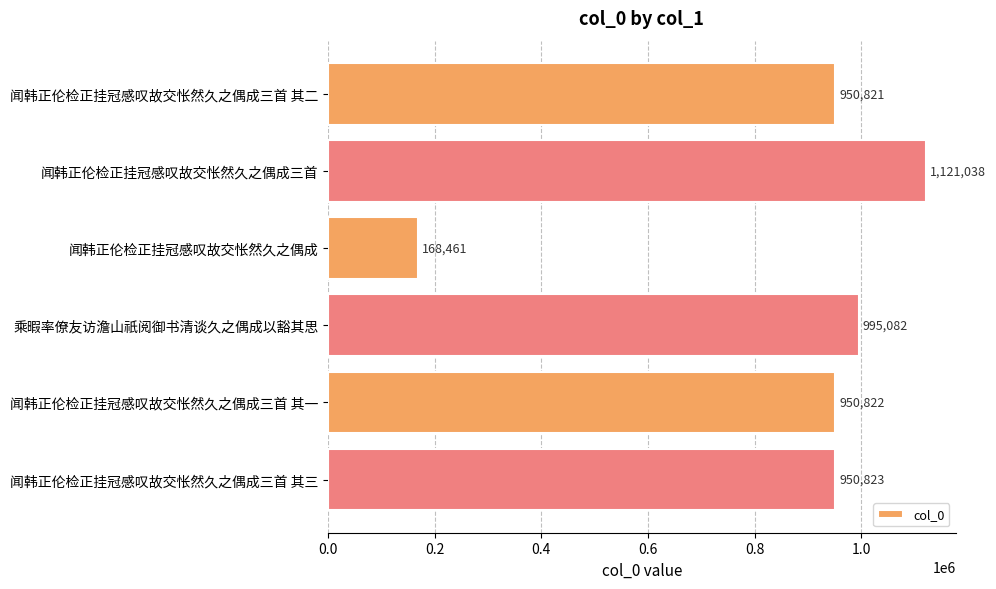

What is the difference between the maximum and minimum values?

952577